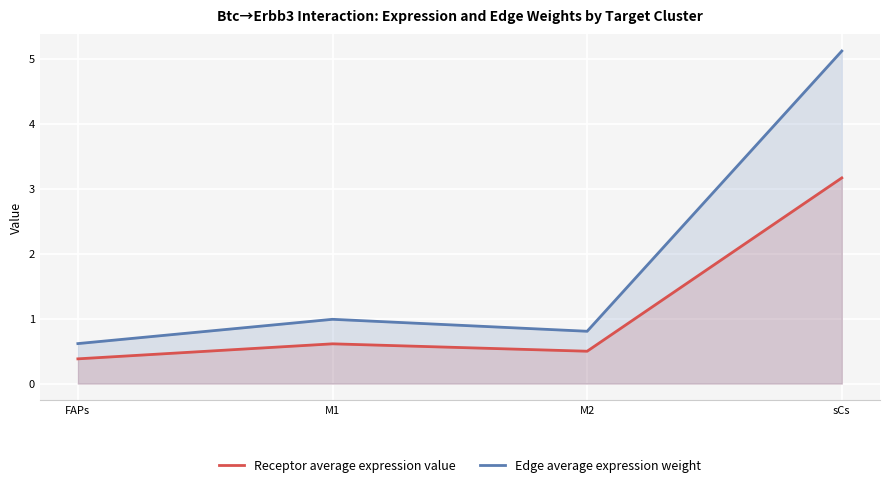

Where is the first local maximum for Receptor average expression value?

M1